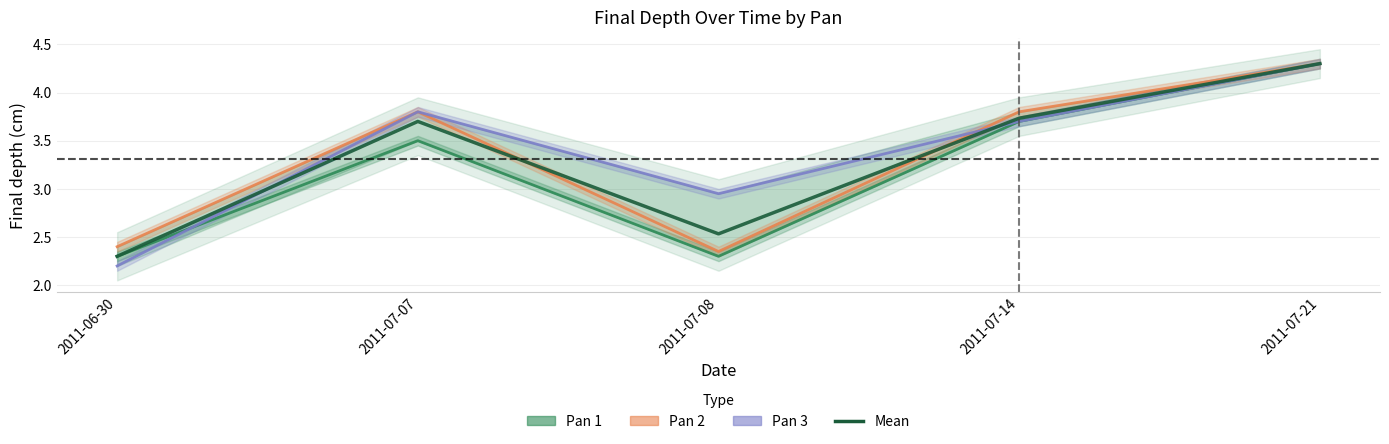

What is the lowest value of the Pan 2 series?

2.4